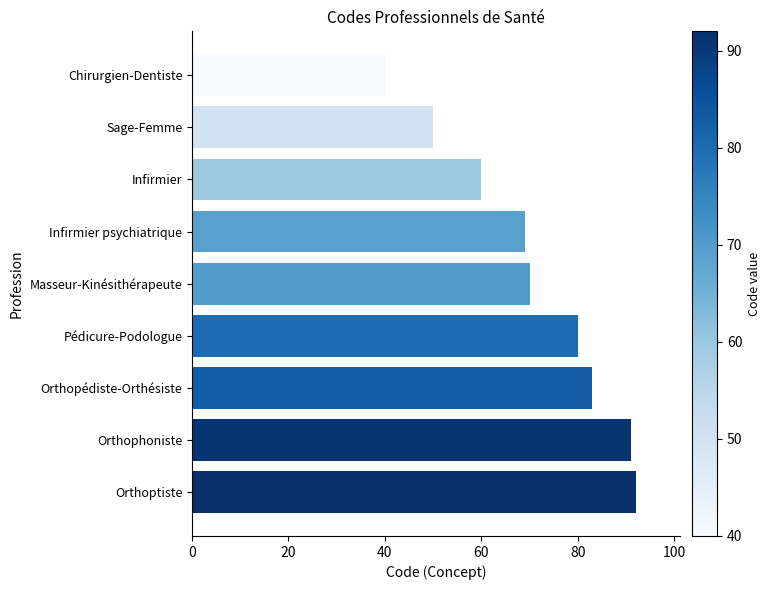

Reading bottom to top, extract all data points from this chart.

92	91	83	80	70	69	60	50	40